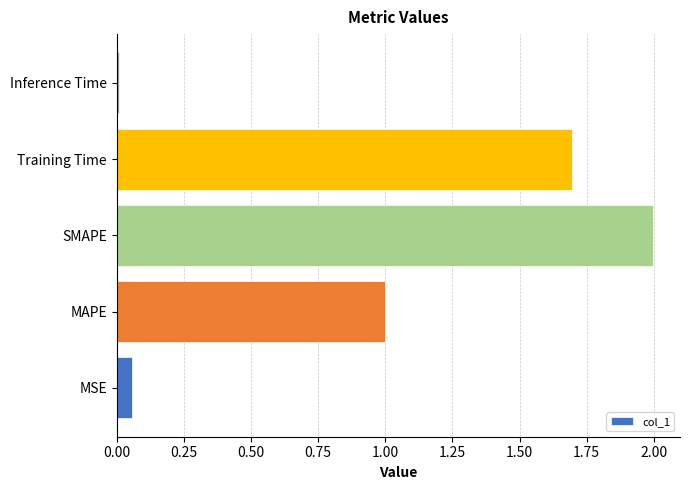

Rank the categories by value from highest to lowest.

SMAPE, Training Time, MAPE, MSE, Inference Time